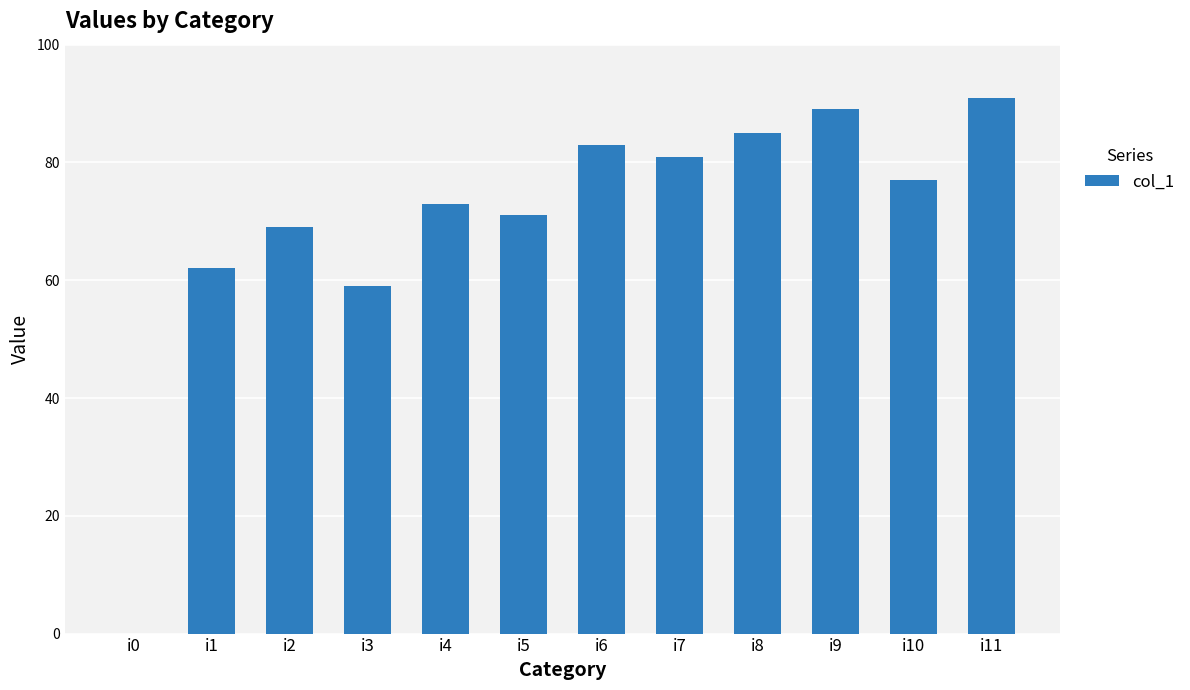

Are the bars grouped side by side (vs. stacked)?

No